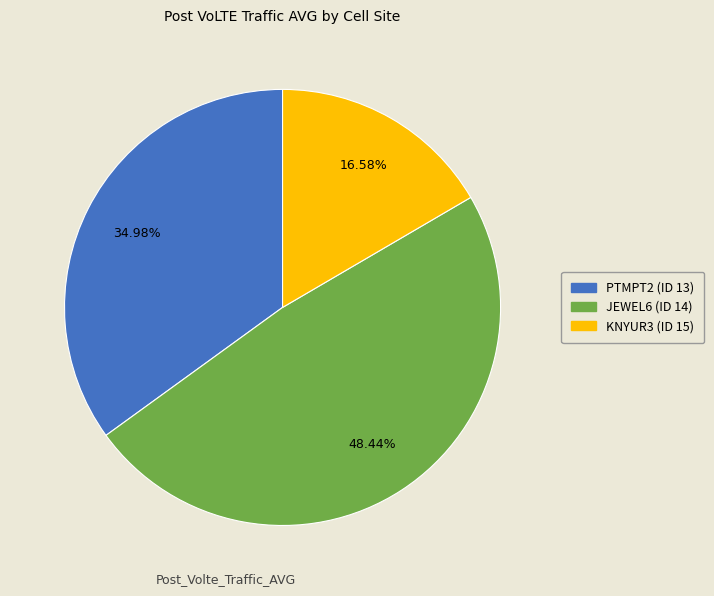

How many slices are in this pie chart?

3